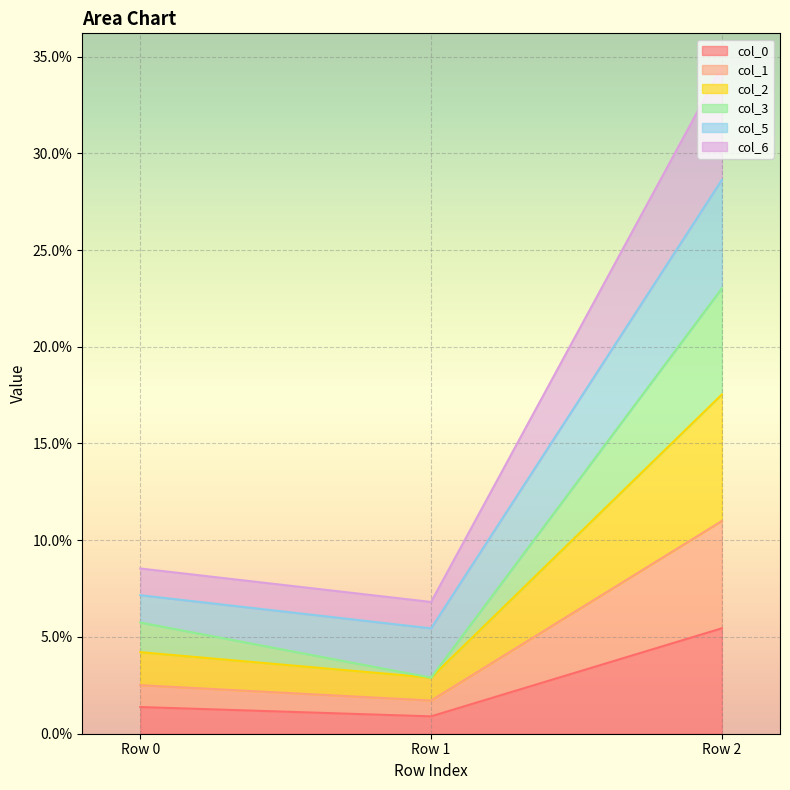

Does the chart display data point markers on the line(s)?

No